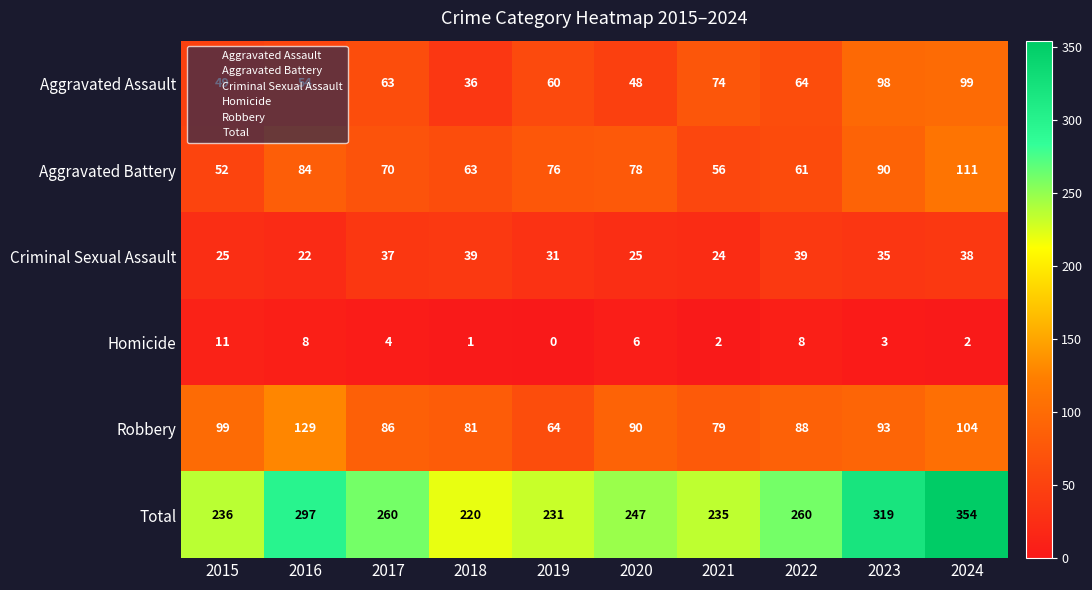

Is it true that Criminal Sexual Assault equals 38 at 2024?

True